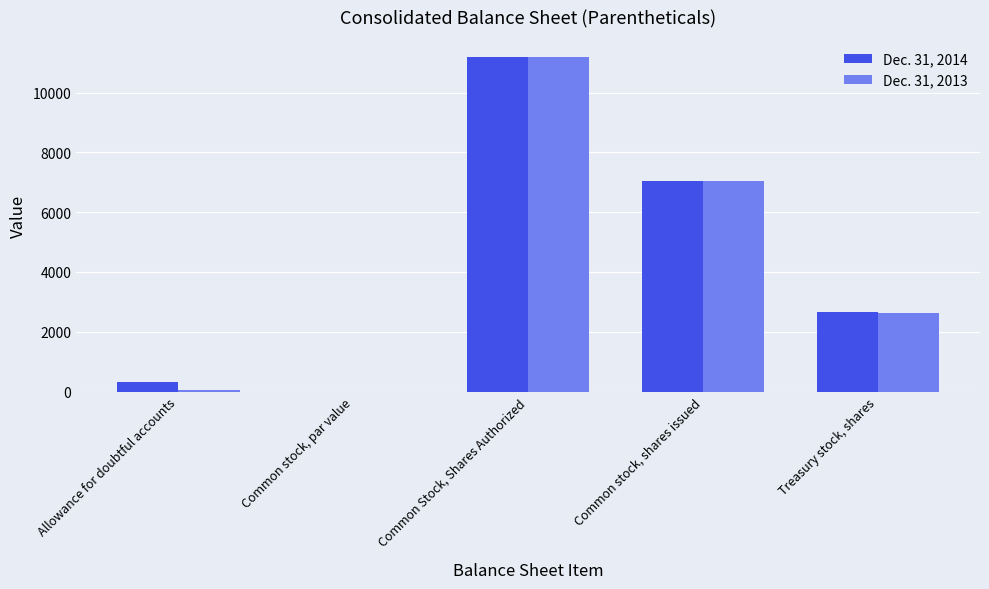

What is the maximum value for Dec. 31, 2014?

11200.0